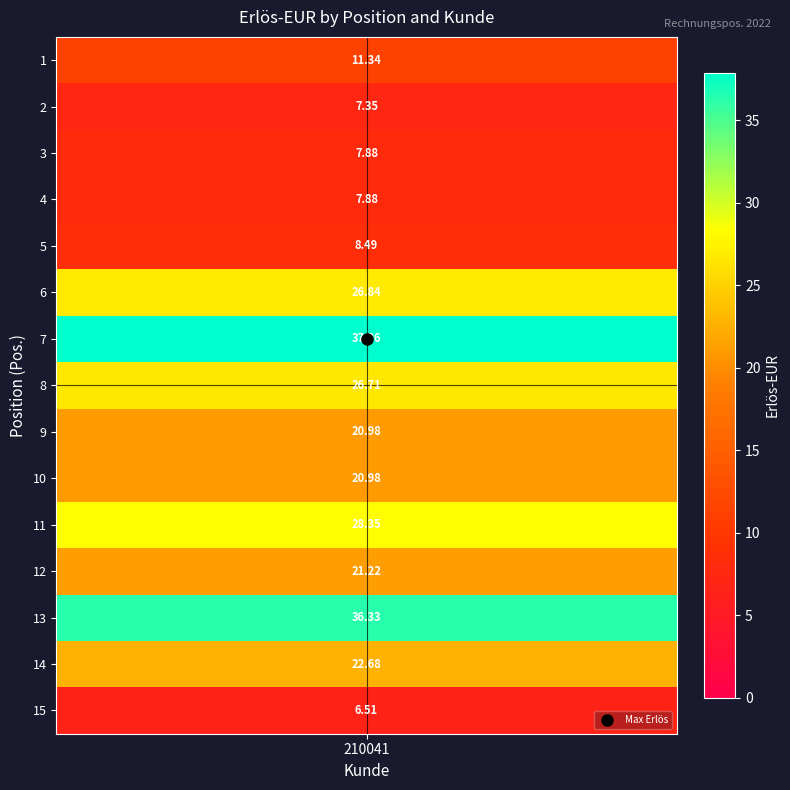

Approximately how many times larger is the value at 11 compared to 6?

1.1